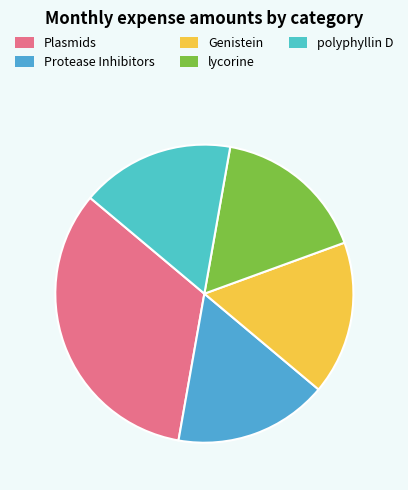

Count the number of slices in the pie.

5